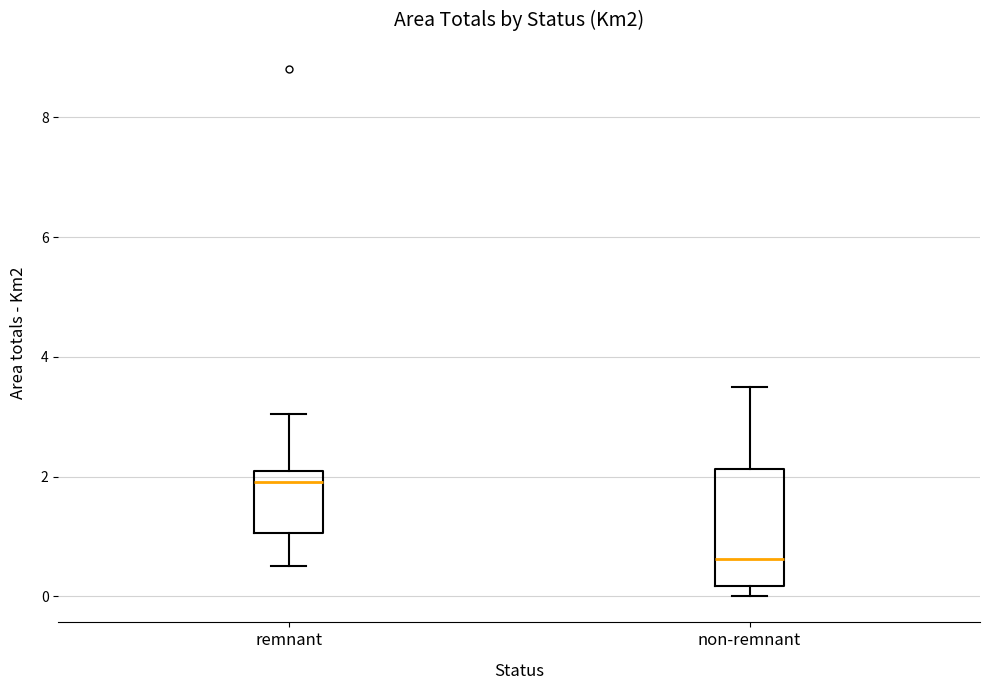

Where does the lower whisker of the box for remnant end on the y-axis? The values are not printed on the chart, so give them approximately, as read against the axis.

0.4